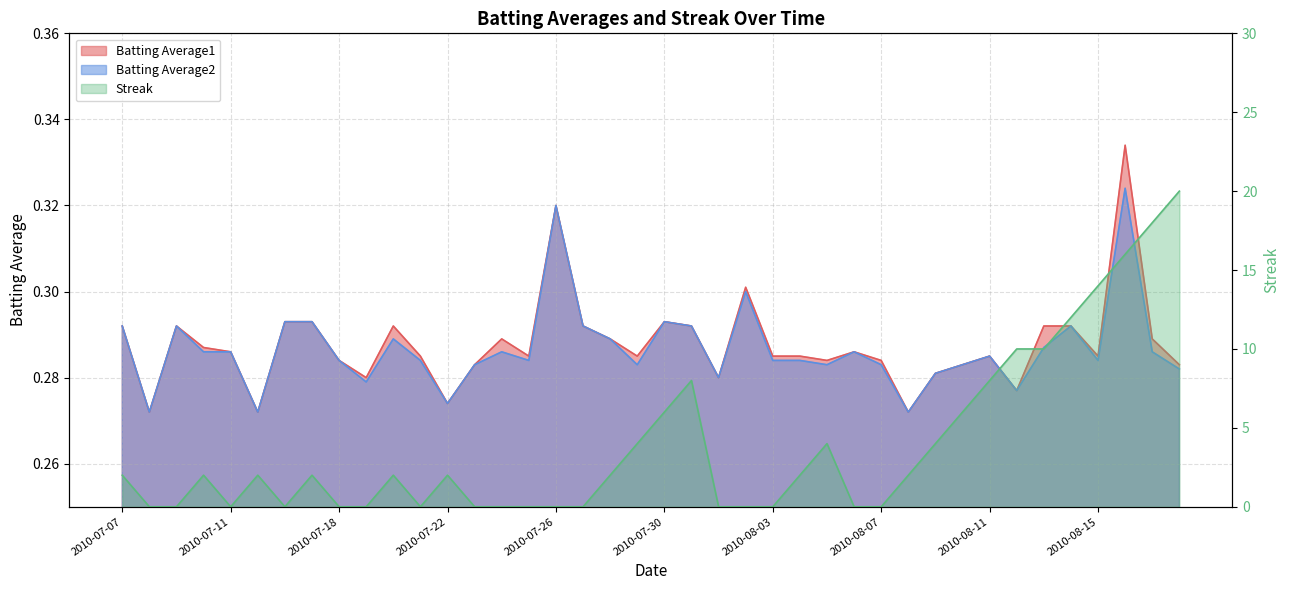

Which label corresponds to the largest value in the chart?

2010-08-18